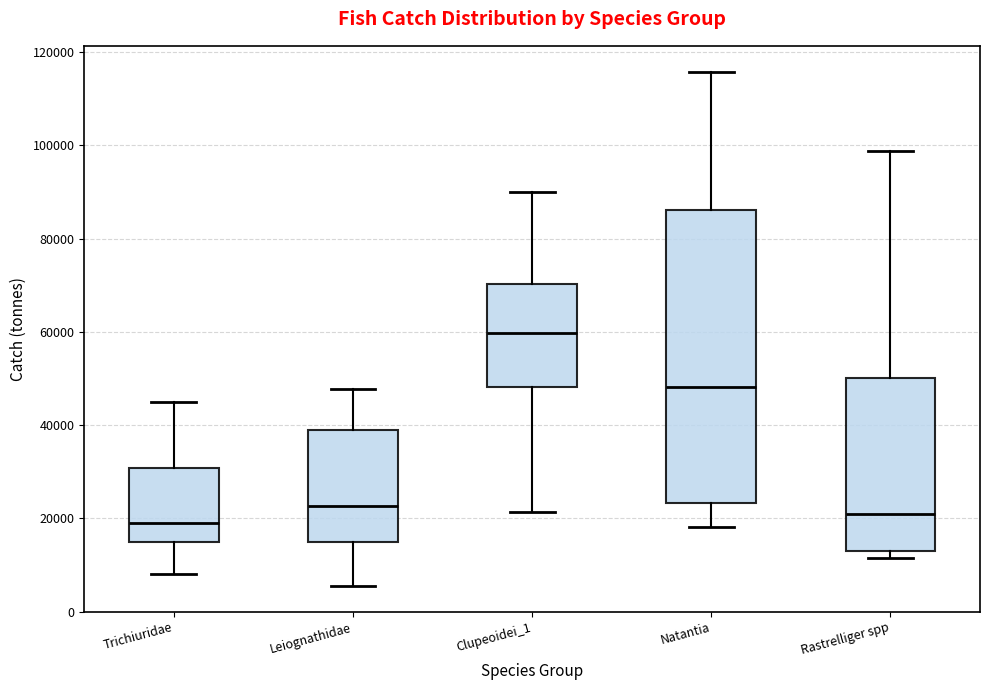

Reading left to right, transcribe this box plot: for each box, give where its median line is, the range the box spans, and where its two whiskers end, as read against the y-axis. The values are not printed on the chart, so give them approximately, as read against the axis.

Trichiuridae: median 20000, box 14000 to 30000, whiskers 8000 to 44000
Leiognathidae: median 22000, box 16000 to 40000, whiskers 6000 to 48000
Clupeoidei_1: median 60000, box 48000 to 70000, whiskers 22000 to 90000
Natantia: median 48000, box 24000 to 86000, whiskers 18000 to 116000
Rastrelliger spp: median 22000, box 14000 to 50000, whiskers 12000 to 98000